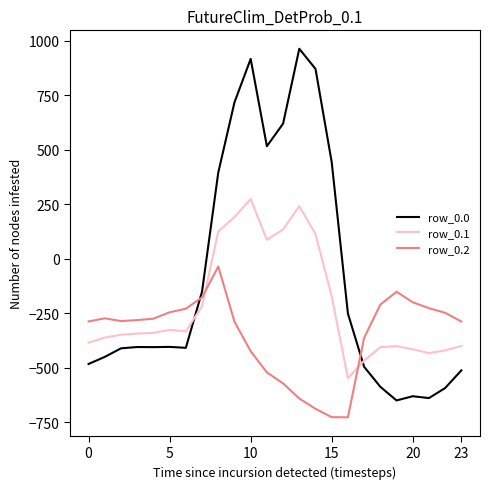

What is the greatest value displayed?

962.7